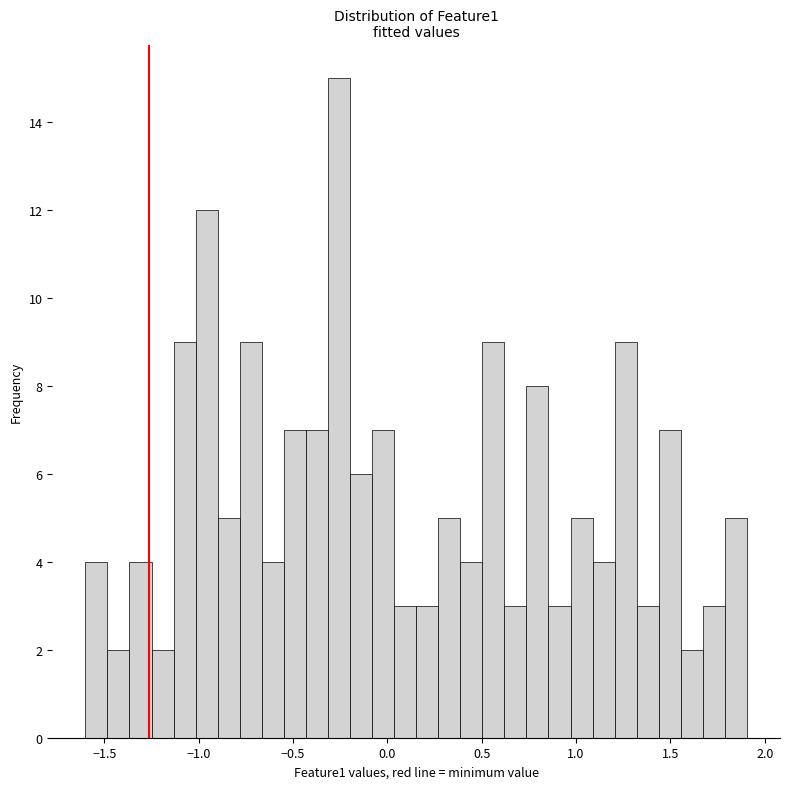

Read against the x-axis, roughly where is the centre of the tallest bar?

-0.25